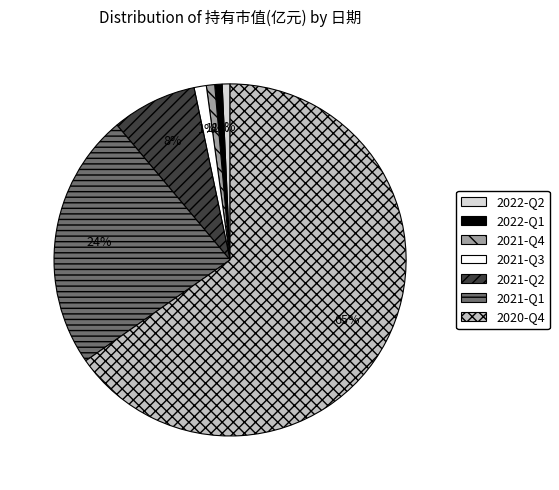

Is it true that 2022-Q1 is 9% of the pie?

False